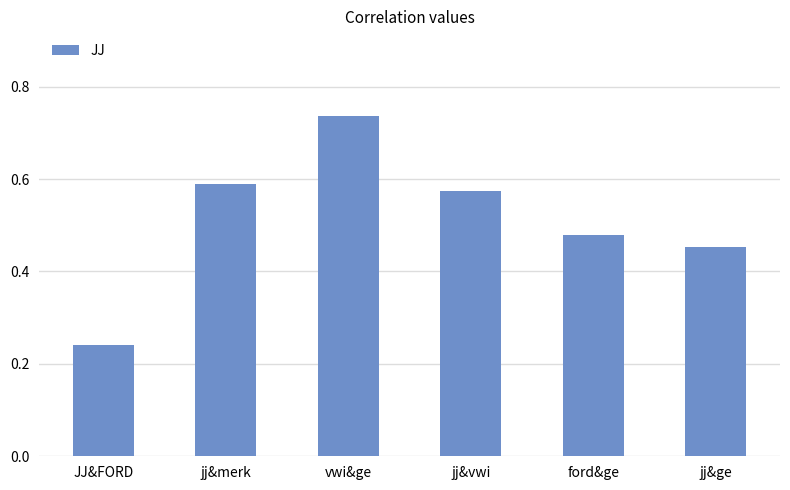

What is the difference between the second highest and minimum values?

0.3